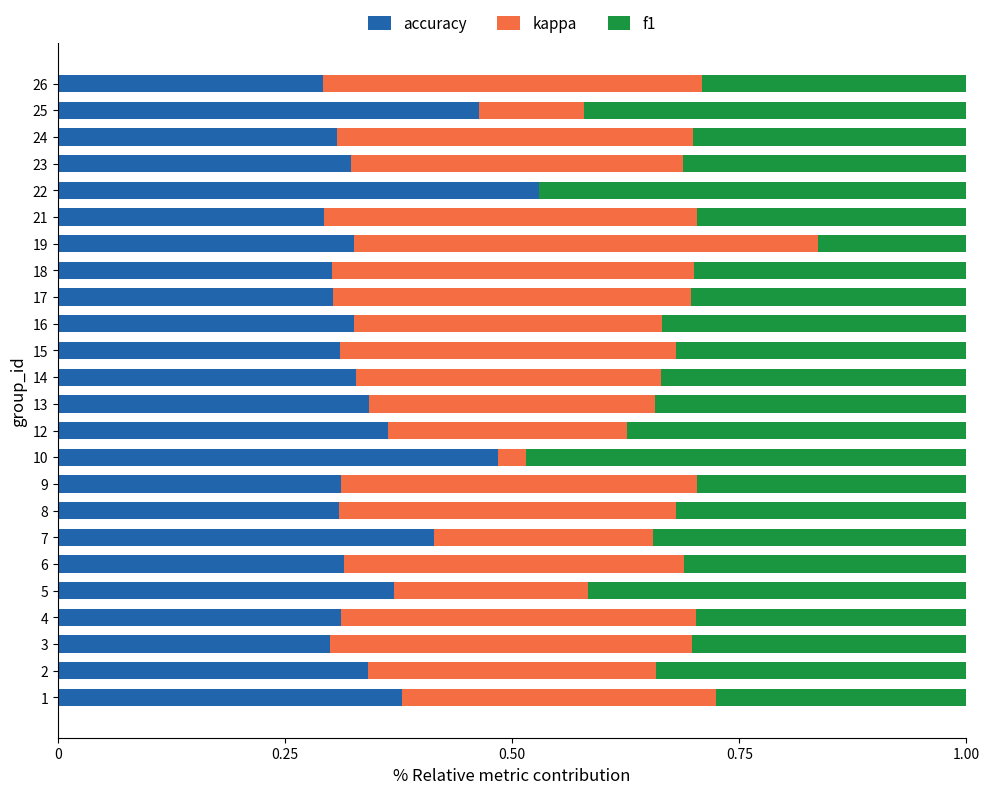

What is the total value across all series at 7?

1.0